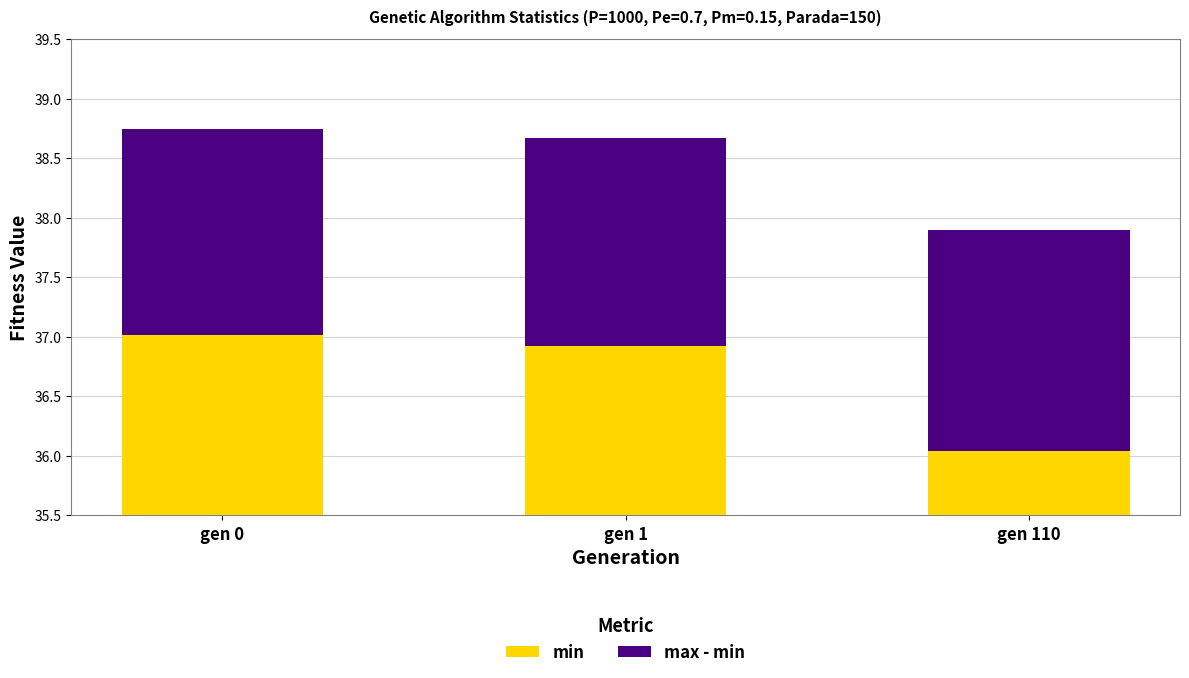

Reading left to right, list all the values displayed in this chart.

min: gen 0=37.0	gen 1=36.9	gen 110=36.0
max - min: gen 0=1.7	gen 1=1.8	gen 110=1.9